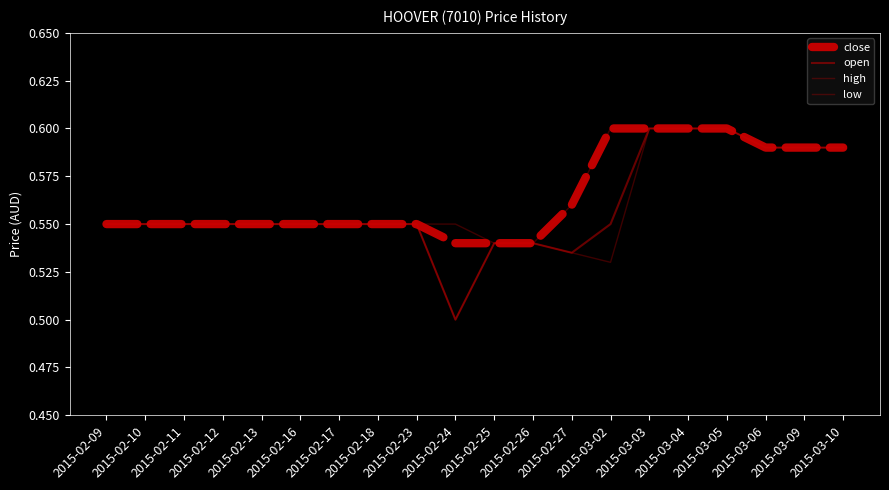

What is the lowest value of the close series?

0.5